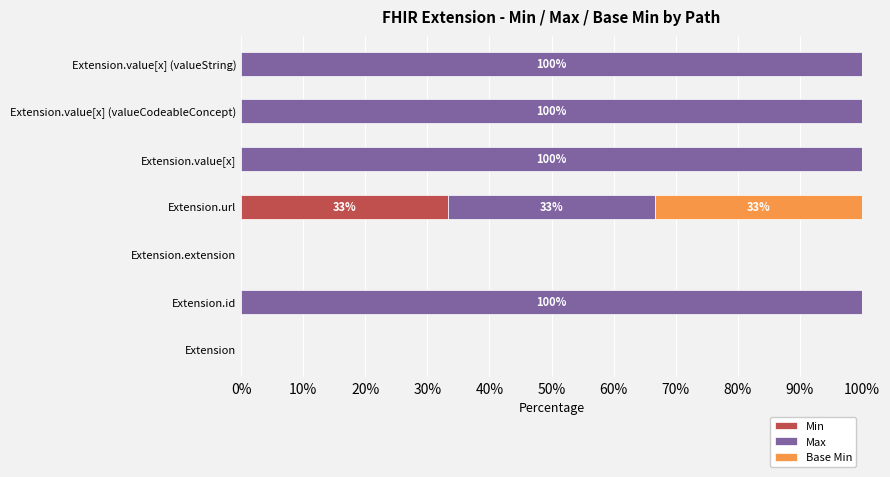

What is the total value across all series at Extension.value[x] (valueString)?

100.0